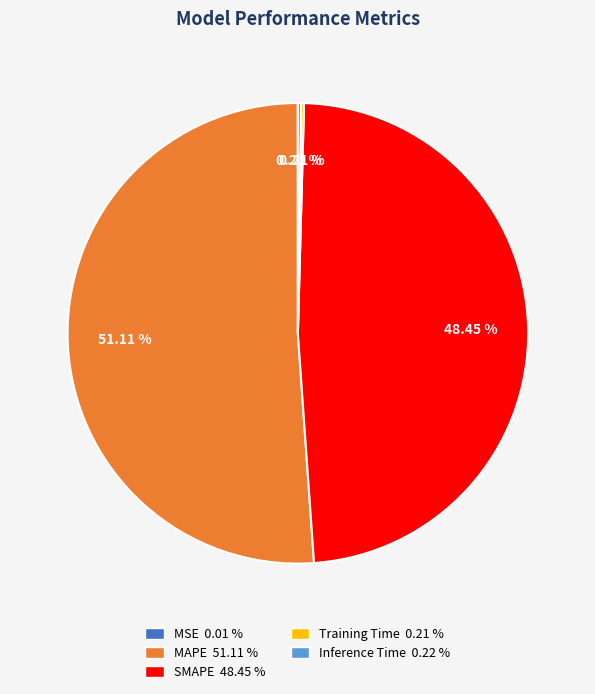

Approximately how many times larger is the value at MAPE 51.11 % compared to SMAPE 48.45 %?

1.1